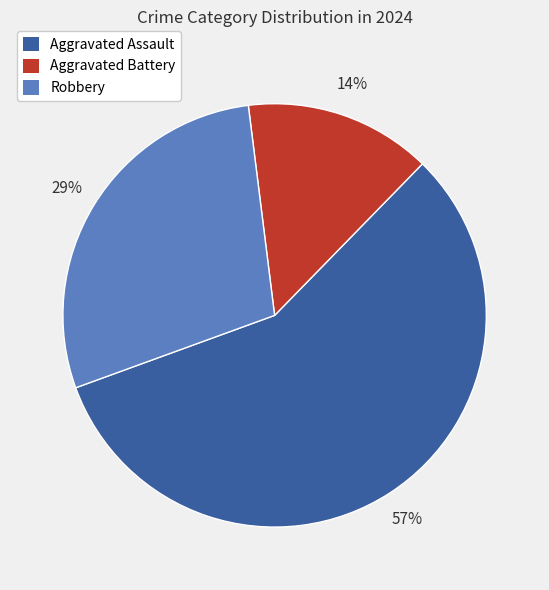

To the nearest percent, what percentage of the pie is Robbery?

29%